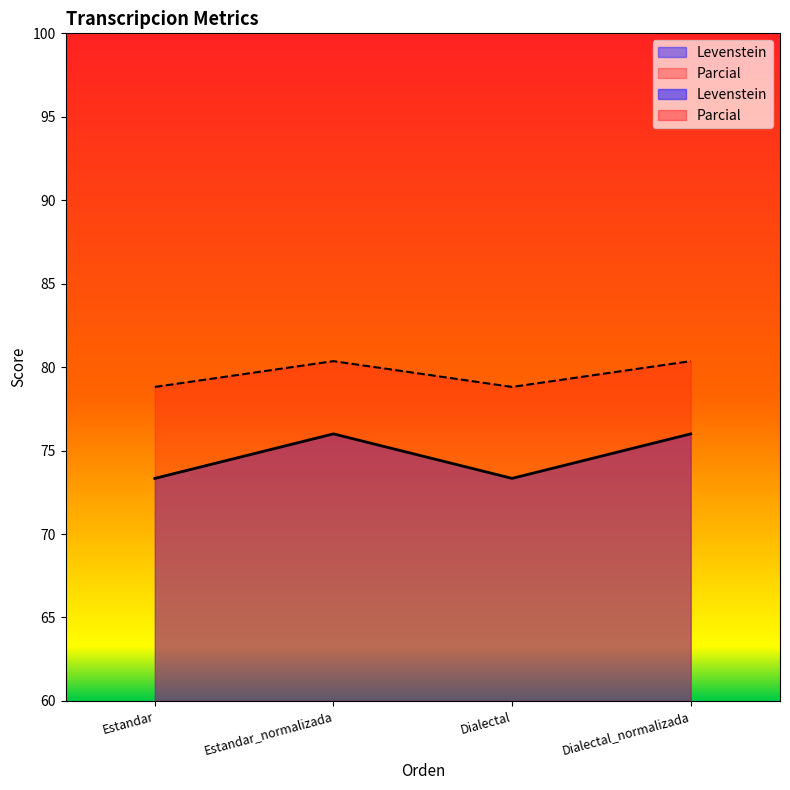

Which series changed the most between Estandar_normalizada and Dialectal?

Levenstein